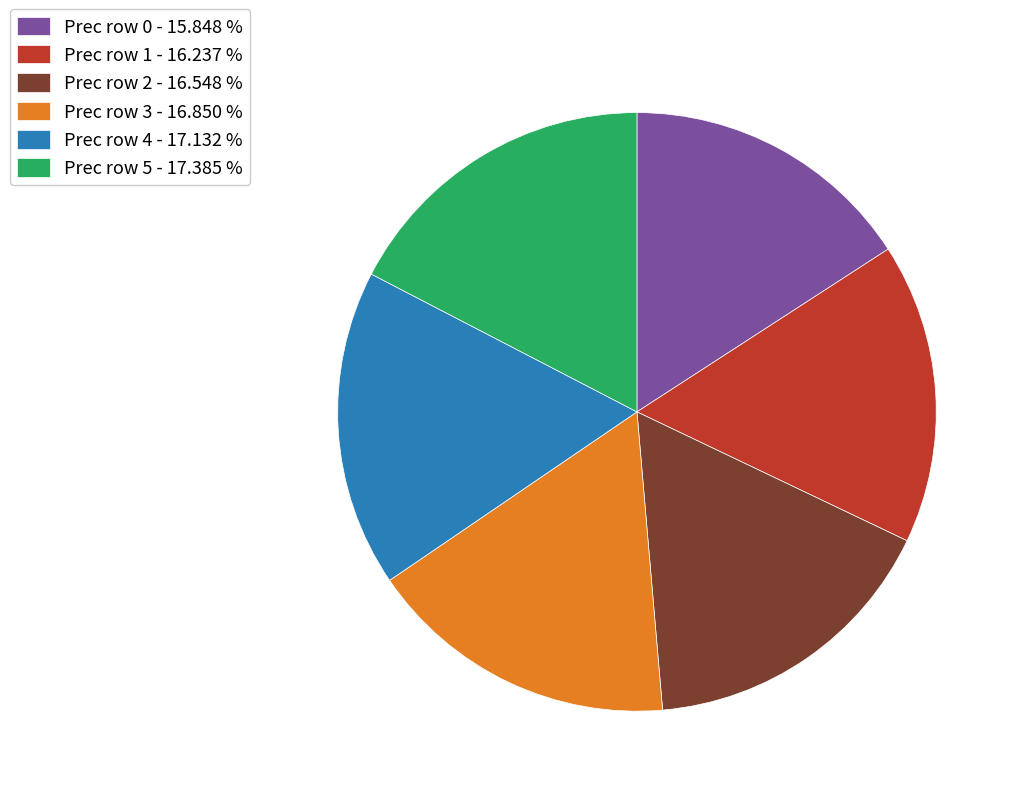

Is there any slice that represents more than half of the pie?

No